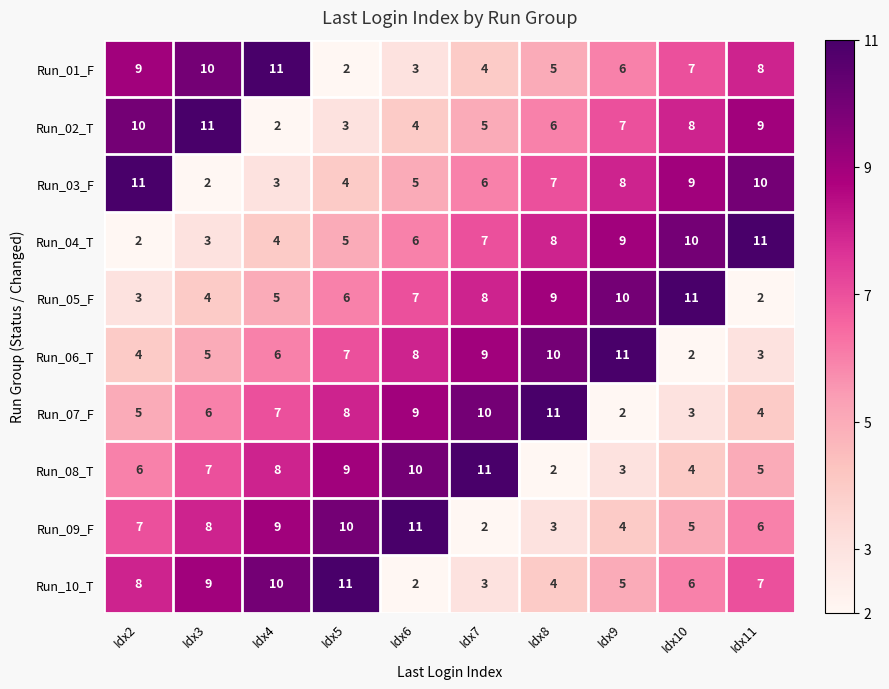

Is it true that Run_08_T equals 16 at Idx6?

False